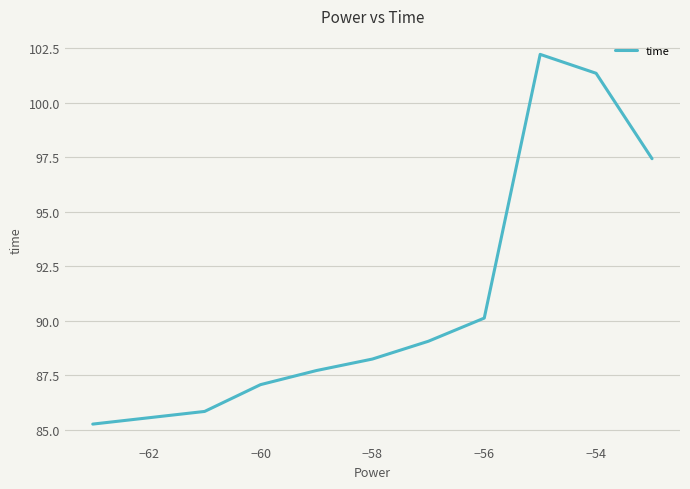

What is the minimum value shown in the chart?

85.3